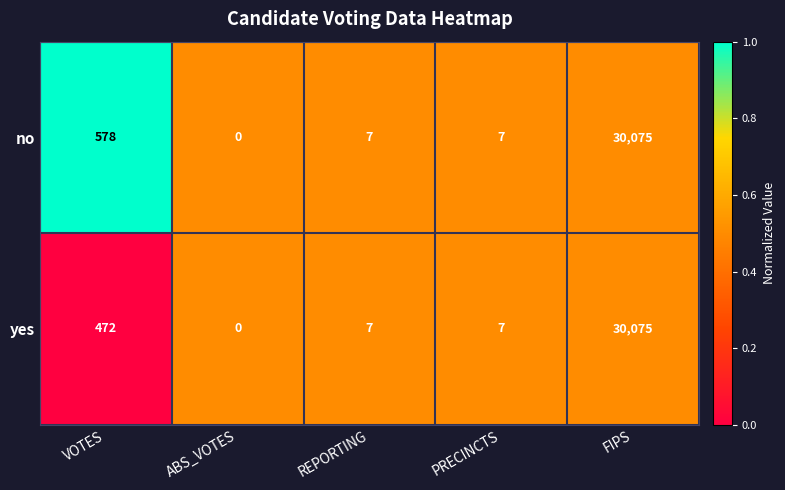

Reading left to right, transcribe all the data shown in this chart.

no: 578	0	7	7	30075
yes: 472	0	7	7	30075